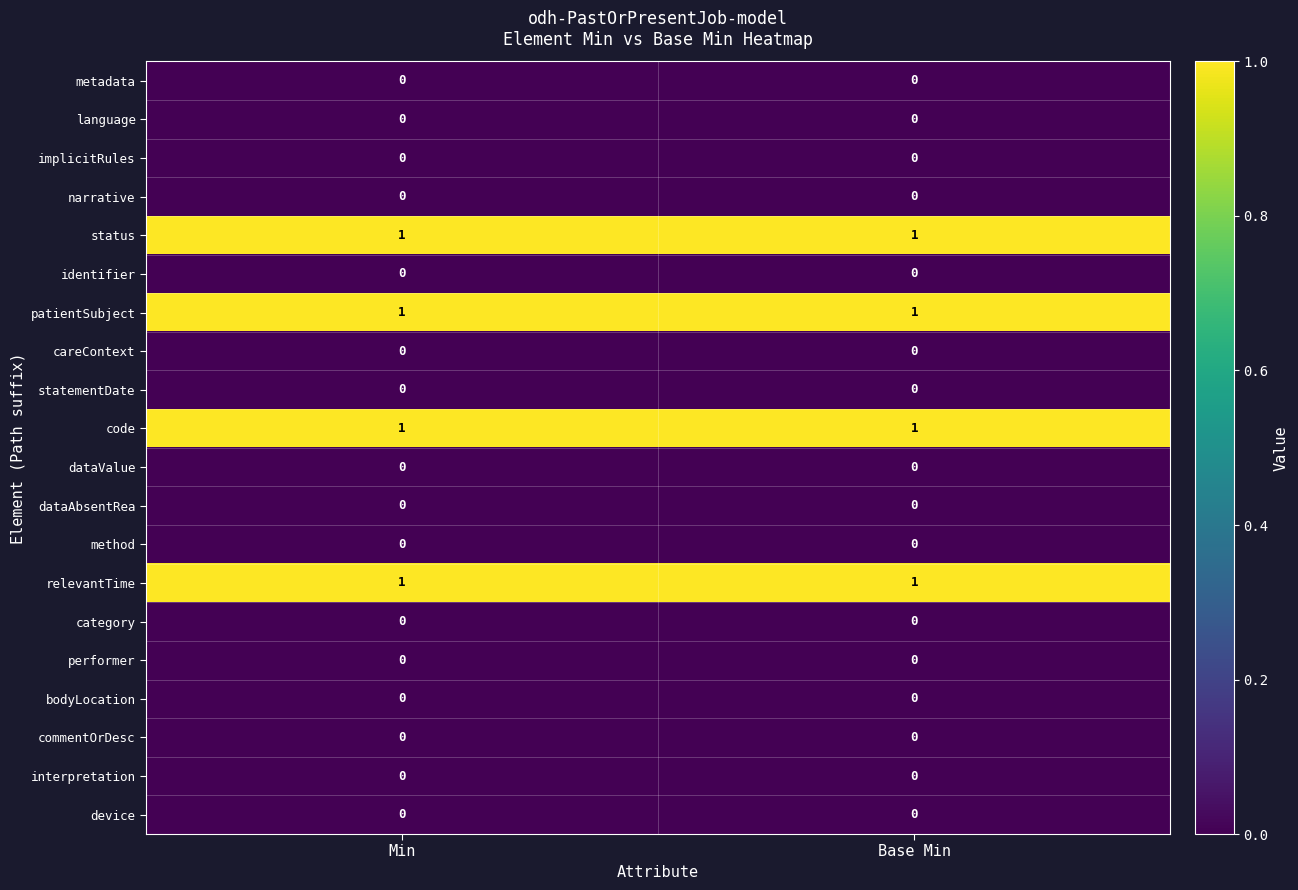

Is the value of relevantTime at Min greater than the value of dataAbsentRea at Base Min?

Yes